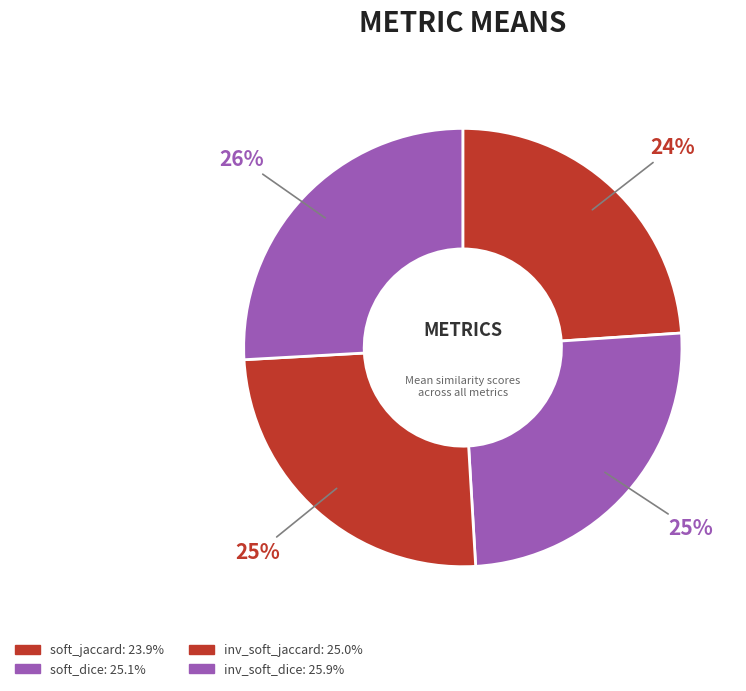

Which has a higher value, inv_soft_dice or soft_dice?

inv_soft_dice